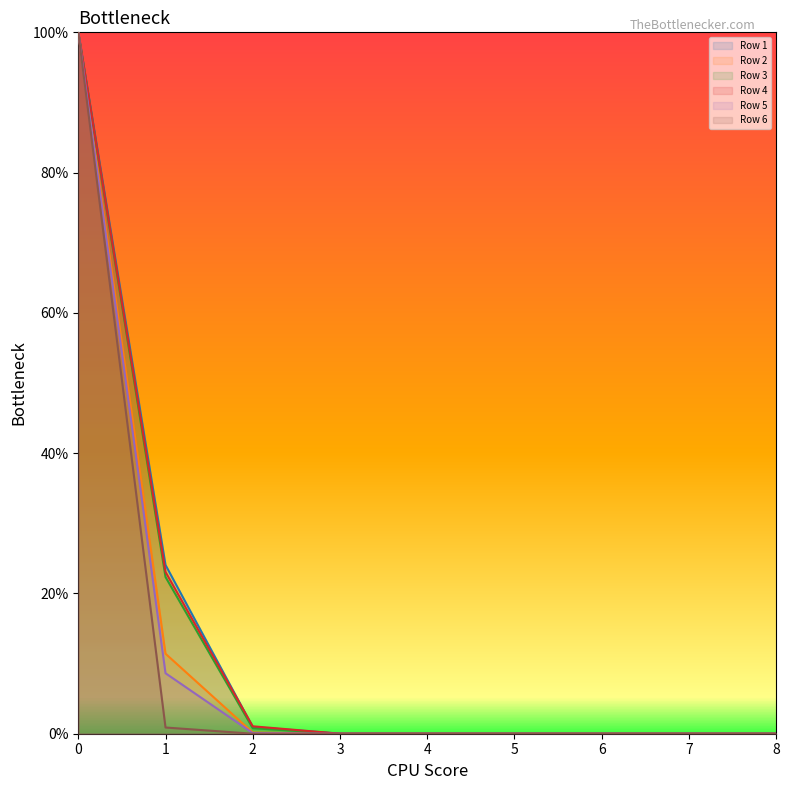

Reading left to right, what are all the values shown in this chart?

Row 1: 1.0	0.2	0.0	0.0	0.0	0.0	0.0	0.0	0.0
Row 2: 1.0	0.1	0.0	0.0	0.0	0.0	0.0	0.0	0.0
Row 3: 1.0	0.2	0.0	0.0	0.0	0.0	0.0	0.0	0.0
Row 4: 1.0	0.2	0.0	0.0	0.0	0.0	0.0	0.0	0.0
Row 5: 1.0	0.1	0.0	0.0	0.0	0.0	0.0	0.0	0.0
Row 6: 1.0	0.0	0.0	0.0	0.0	0.0	0.0	0.0	0.0